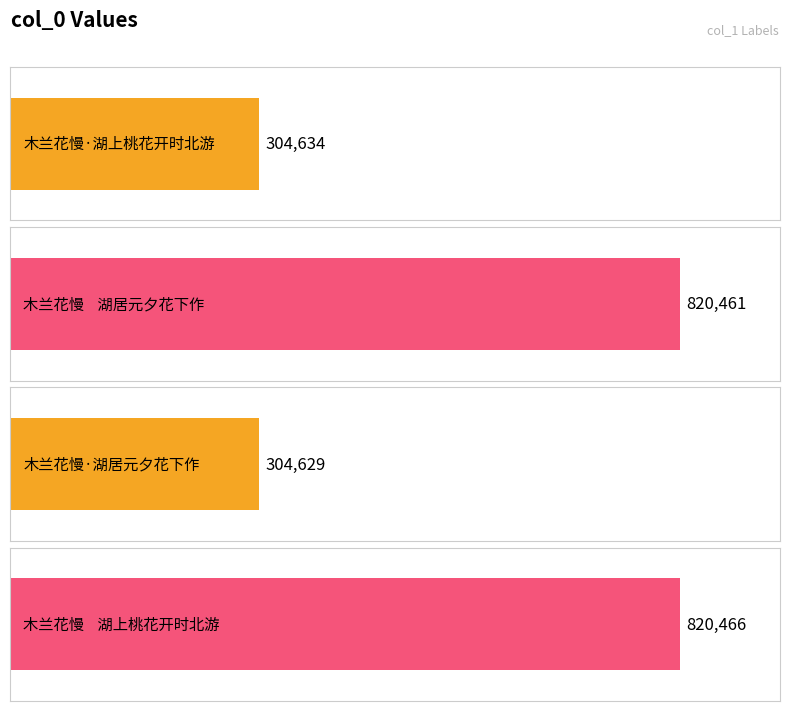

Rank the categories by value from highest to lowest.

木兰花慢    湖上桃花开时北游, 木兰花慢    湖居元夕花下作, 木兰花慢·湖上桃花开时北游, 木兰花慢·湖居元夕花下作